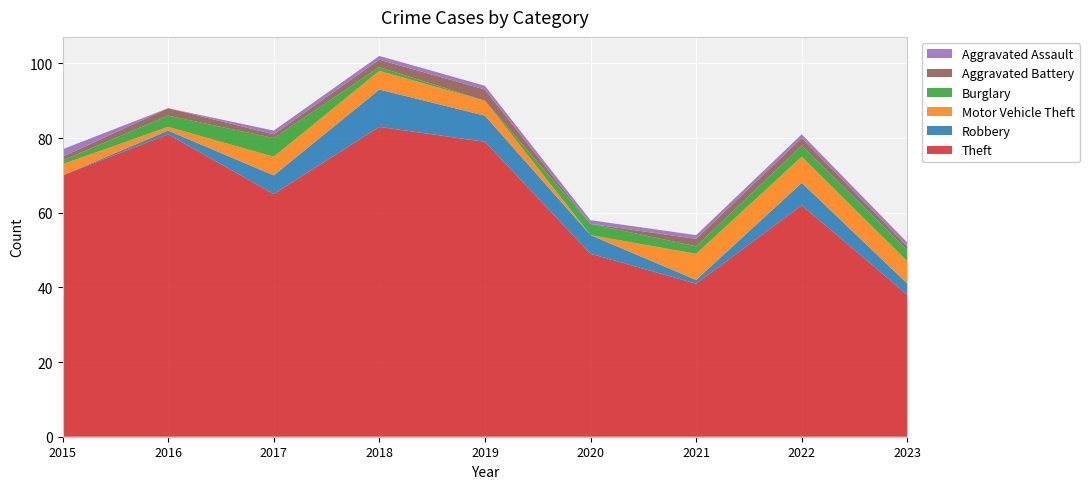

Reading right to left, what are all the values shown in this chart?

Theft: 38	62	41	49	79	83	65	81	70
Robbery: 3	6	1	5	7	10	5	1	0
Motor Vehicle Theft: 6	7	7	0	4	5	5	1	3
Burglary: 3	3	2	3	0	1	5	3	1
Aggravated Battery: 1	2	2	0	3	2	1	2	1
Aggravated Assault: 1	1	1	1	1	1	1	0	2